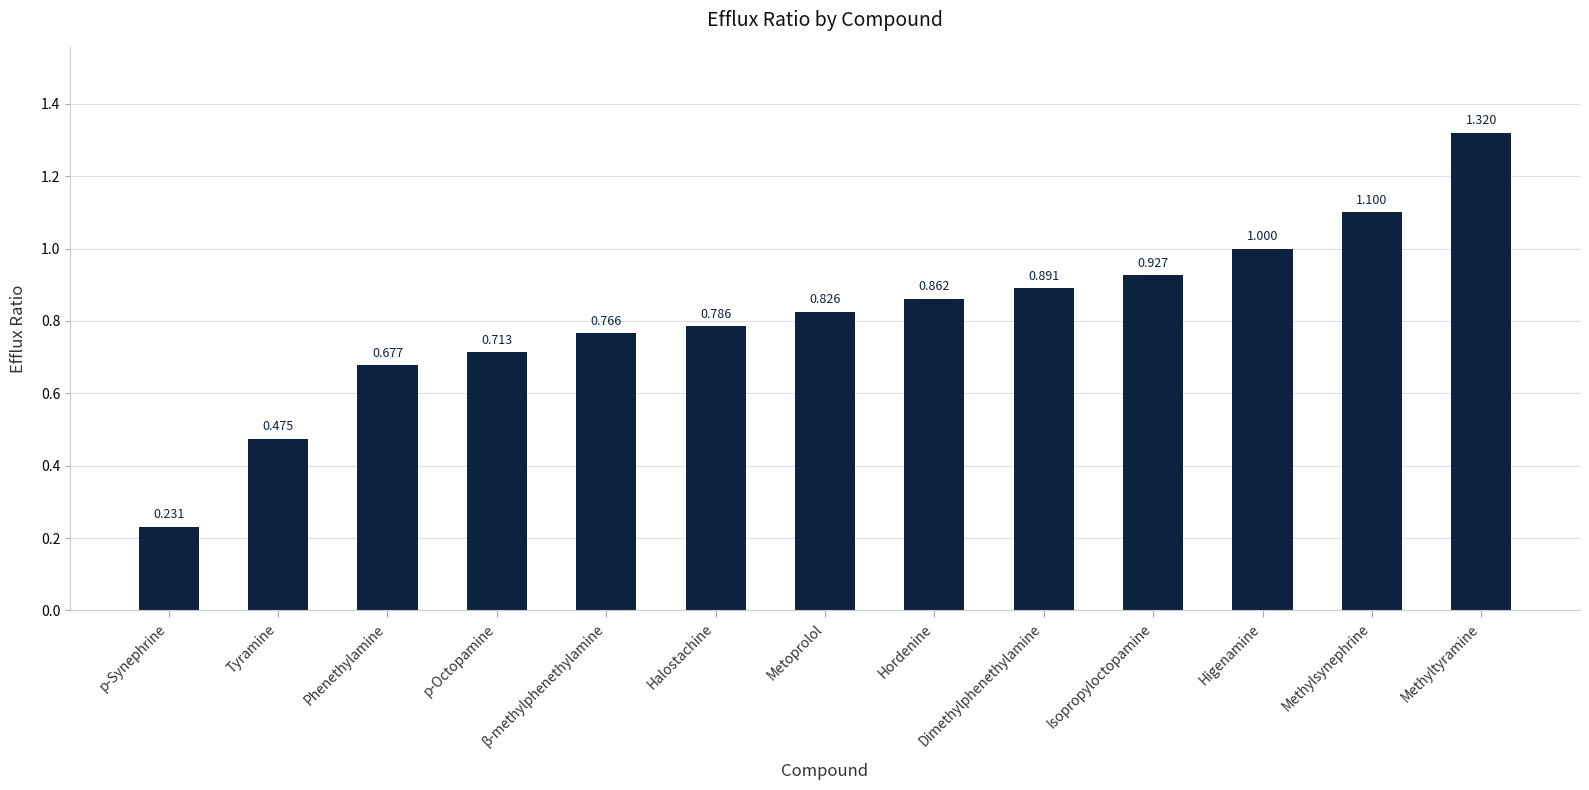

How many series are shown in this chart?

1